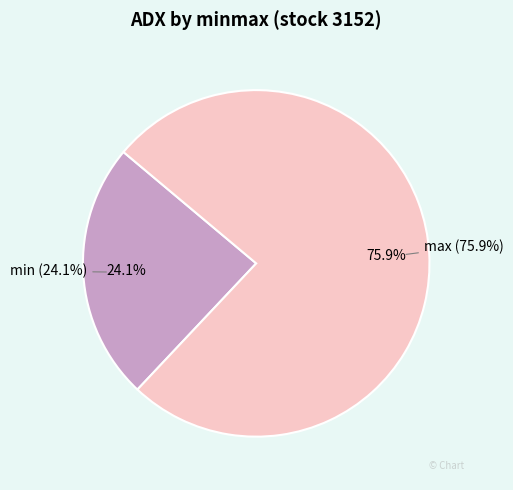

Is it true that max is 70% of the pie?

False